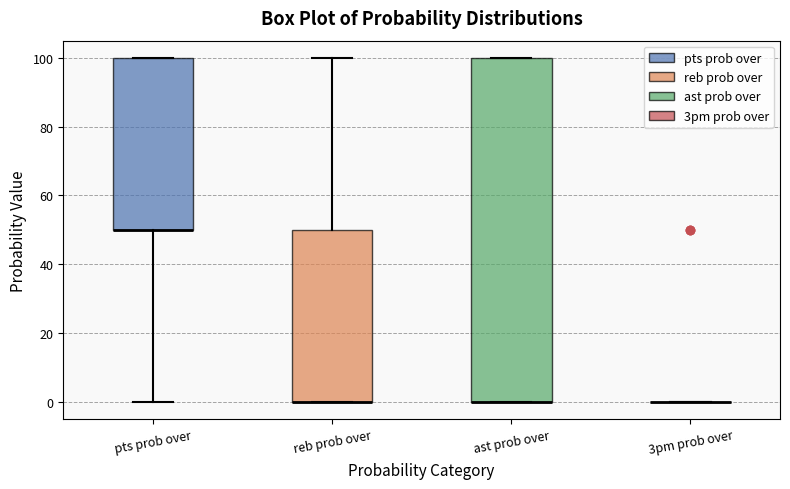

Reading left to right, read every box against the y-axis: the position of its median line, the range the box covers, and the ends of its whiskers. The values are not printed on the chart, so give them approximately, as read against the axis.

pts prob over: median 50 (drawn on the box's lower edge), box 50 to 100, whiskers 0 to 100
reb prob over: median 0 (drawn on the box's lower edge), box 0 to 50, whiskers 0 to 100
ast prob over: median 0 (drawn on the box's lower edge), box 0 to 100, whiskers 0 to 100
3pm prob over: box collapsed to a line at 0, whiskers 0 to 0